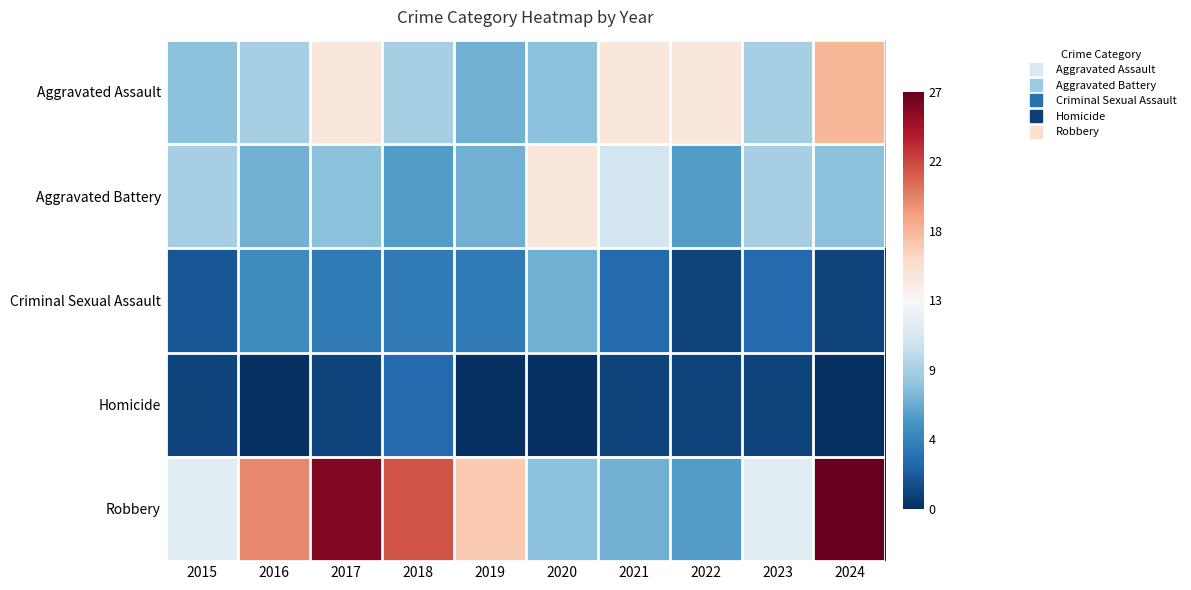

Reading left to right, extract all data points from this chart.

Aggravated Assault: 2015=-0.4	2016=-0.3	2017=0.1	2018=-0.3	2019=-0.5	2020=-0.4	2021=0.1	2022=0.1	2023=-0.3	2024=0.3
Aggravated Battery: 2015=-0.3	2016=-0.5	2017=-0.4	2018=-0.6	2019=-0.5	2020=0.1	2021=-0.2	2022=-0.6	2023=-0.3	2024=-0.4
Criminal Sexual Assault: 2015=-0.9	2016=-0.6	2017=-0.7	2018=-0.7	2019=-0.7	2020=-0.5	2021=-0.8	2022=-0.9	2023=-0.8	2024=-0.9
Homicide: 2015=-0.9	2016=-1.0	2017=-0.9	2018=-0.8	2019=-1.0	2020=-1.0	2021=-0.9	2022=-0.9	2023=-0.9	2024=-1.0
Robbery: 2015=-0.1	2016=0.5	2017=0.9	2018=0.6	2019=0.3	2020=-0.4	2021=-0.5	2022=-0.6	2023=-0.1	2024=1.0